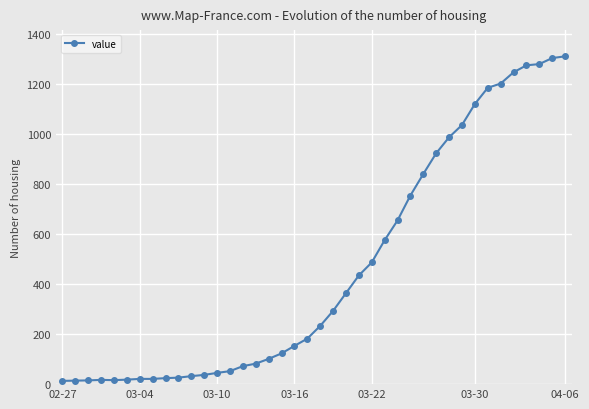

What is the maximum value shown in the chart?

1312